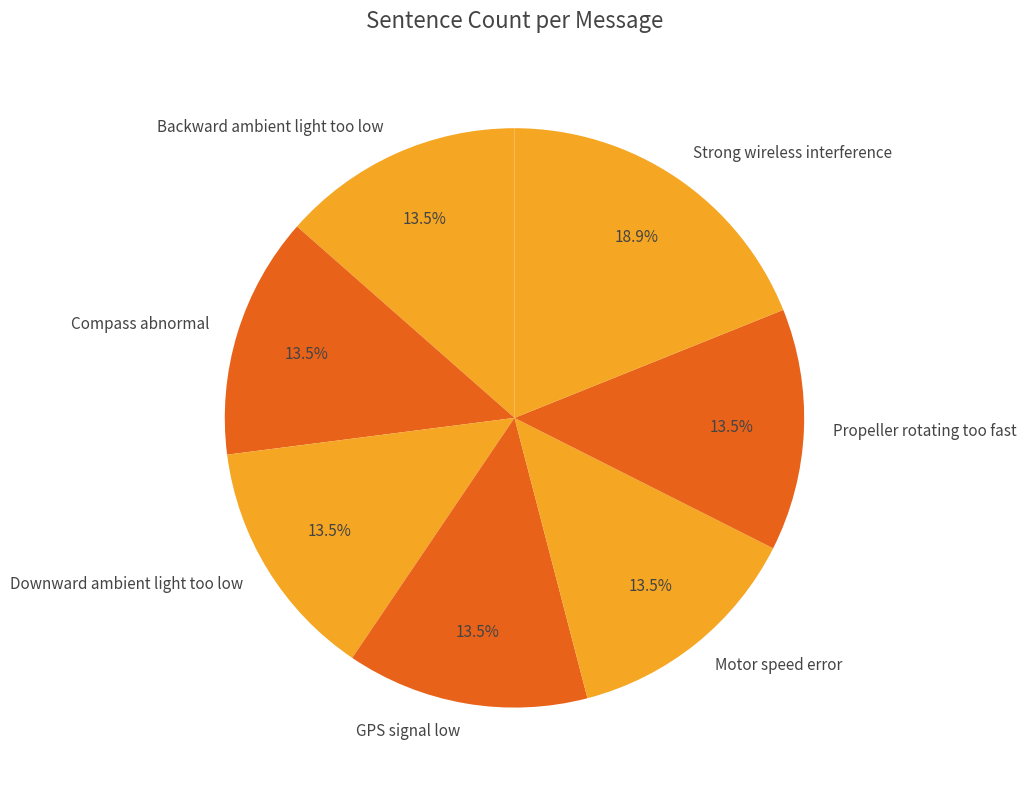

The Motor speed error slice represents 24% of the pie. True or false?

False